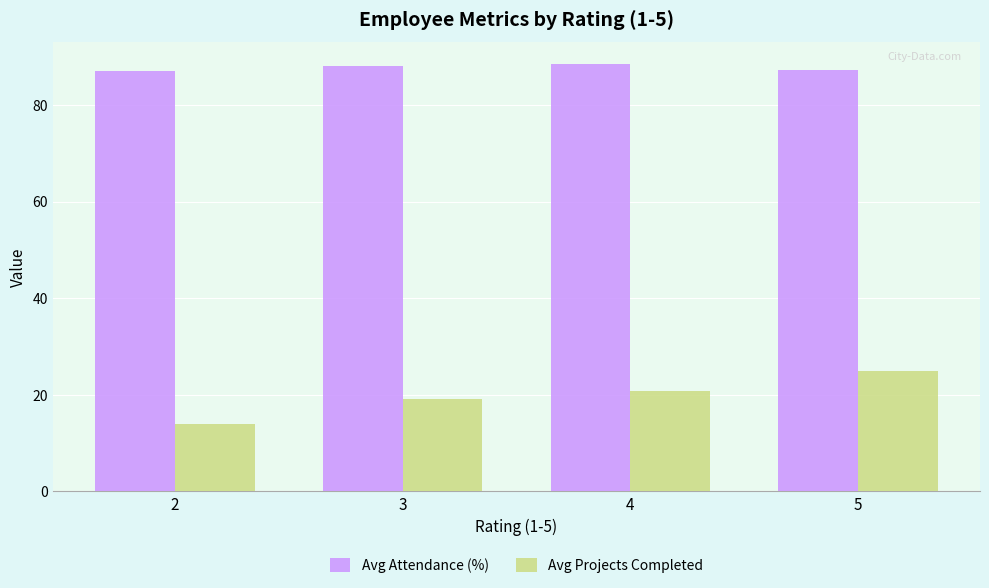

Which category has the lowest value across all series?

2